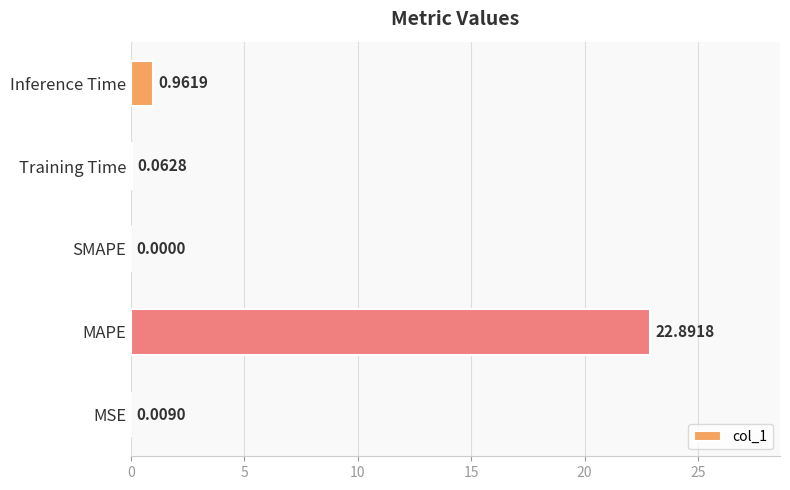

What is the sum of all values?

23.9